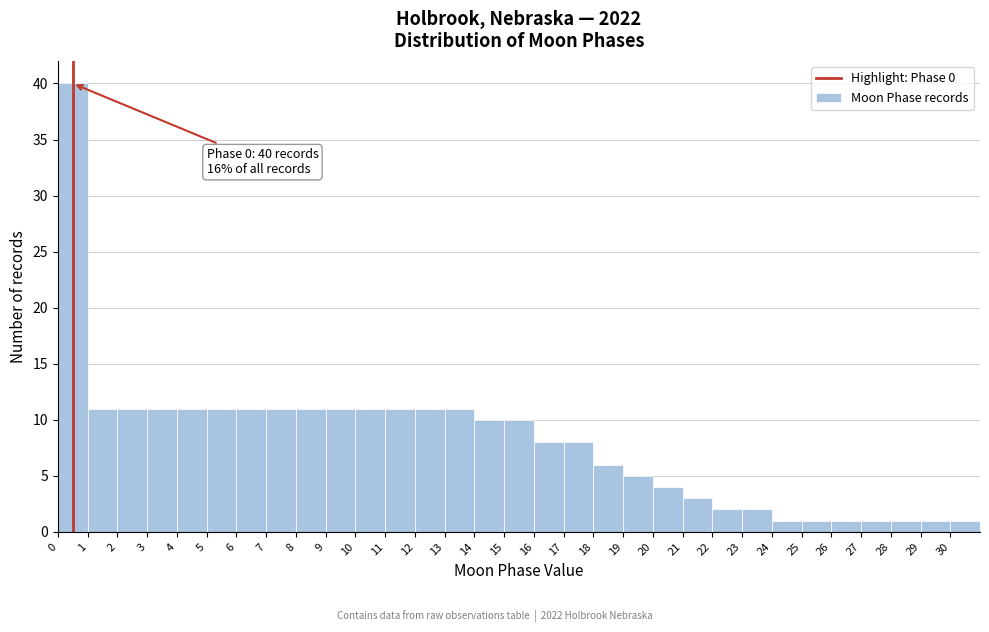

Which range on the x-axis has the tallest bar?

0 to 1